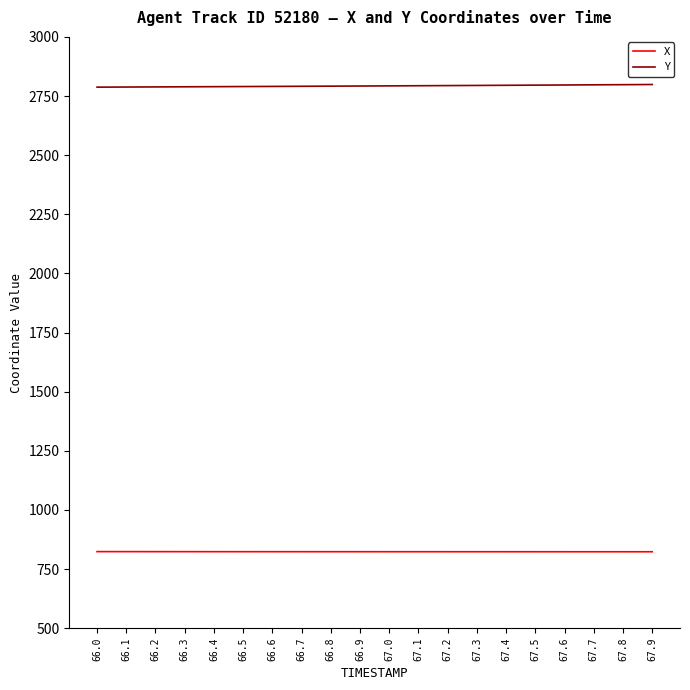

List the series in order of their peak value, lowest first.

X, Y